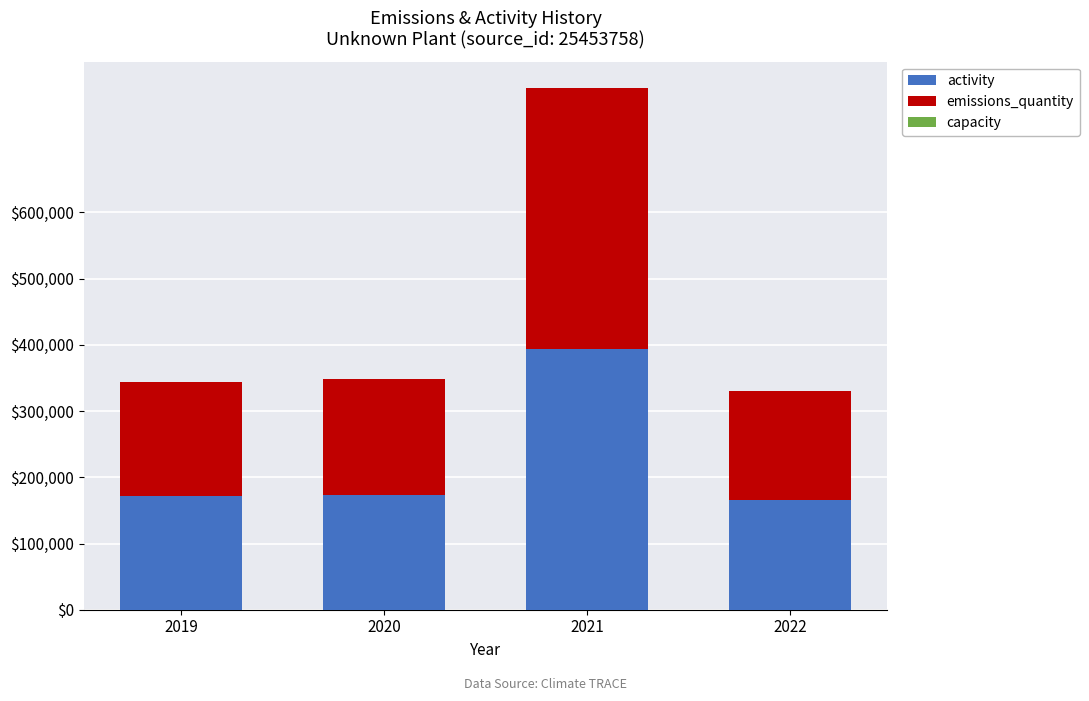

At which category is the sum across all series the highest?

2021